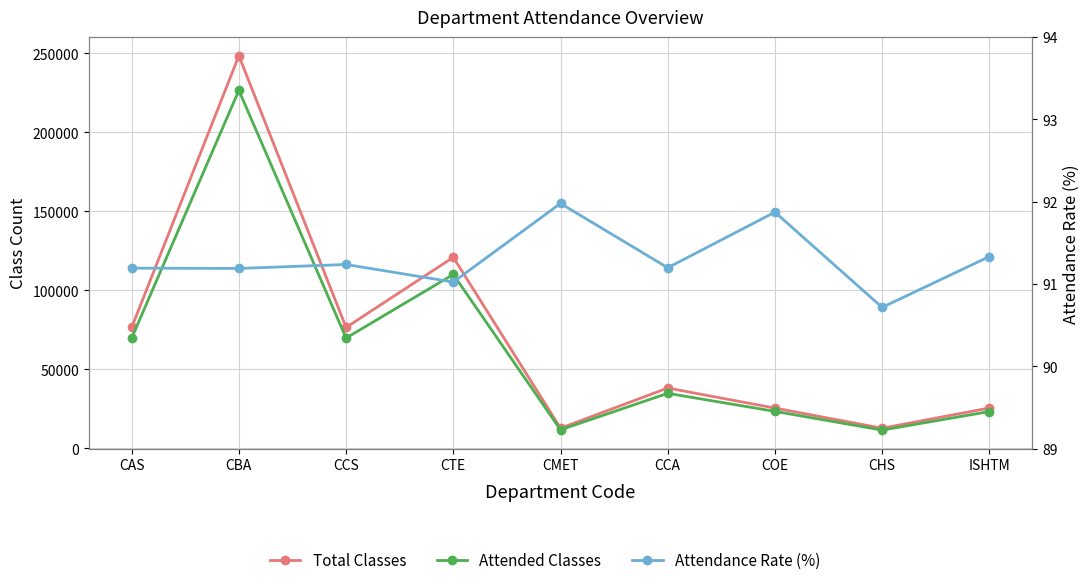

How many interior local valleys does the Attended Classes series have?

3